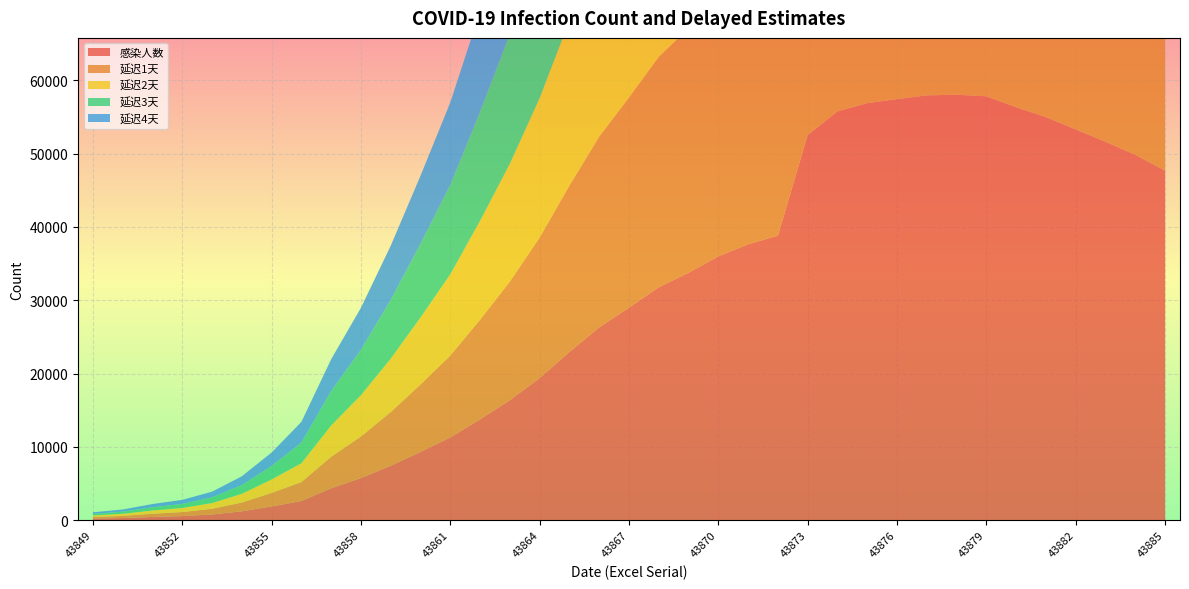

Reading left to right, extract all data points from this chart.

感染人数: 43849=214.0	43850=291.0	43851=440.0	43852=554.0	43853=777.0	43854=1208.0	43855=1870.0	43856=2613.0	43857=4349.0	43858=5739.0	43859=7417.0	43860=9308.0	43861=11289.0	43862=13748.0	43863=16369.0	43864=19381.0	43865=22942.0	43866=26302.0	43867=28985.0	43868=31774.0	43869=33738.0	43870=35982.0	43871=37626.0	43872=38800.0	43873=52526.0	43874=55748.0	43875=56873.0	43876=57416.0	43877=57934.0	43878=58016.0	43879=57805.0	43880=56303.0	43881=54965.0	43882=53284.0	43883=51606.0	43884=49824.0	43885=47672.0
延迟1天: 43849=214.0	43850=291.0	43851=440.0	43852=554.0	43853=777.0	43854=1194.2	43855=1848.7	43856=2583.2	43857=4299.4	43858=5673.6	43859=7332.5	43860=9201.9	43861=11160.4	43862=13591.4	43863=16182.5	43864=19160.2	43865=22680.6	43866=26002.3	43867=28654.7	43868=31412.0	43869=33353.6	43870=35572.0	43871=37197.3	43872=38357.9	43873=51927.5	43874=55112.8	43875=56225.0	43876=56761.8	43877=57273.9	43878=57355.0	43879=57146.4	43880=55661.5	43881=54338.7	43882=52676.9	43883=51018.0	43884=49256.3	43885=47128.8
延迟2天: 43849=214.0	43850=291.0	43851=440.0	43852=554.0	43853=777.0	43854=1194.2	43855=1835.5	43856=2564.8	43857=4268.8	43858=5633.2	43859=7280.2	43860=9136.4	43861=11080.8	43862=13494.5	43863=16067.2	43864=19023.6	43865=22519.0	43866=25817.0	43867=28450.6	43868=31188.1	43869=33115.9	43870=35318.6	43871=36932.2	43872=38084.6	43873=51557.5	43874=54720.1	43875=55824.4	43876=56357.3	43877=56865.8	43878=56946.3	43879=56739.2	43880=55264.9	43881=53951.5	43882=52301.5	43883=50654.5	43884=48905.3	43885=46793.0
延迟3天: 43849=214.0	43850=291.0	43851=440.0	43852=554.0	43853=777.0	43854=1194.2	43855=1835.5	43856=2821.2	43857=4695.5	43858=6196.2	43859=8007.9	43860=10049.5	43861=12188.3	43862=14843.2	43863=17673.0	43864=20925.0	43865=24769.7	43866=28397.3	43867=31294.1	43868=34305.3	43869=36425.7	43870=38848.5	43871=40623.5	43872=41891.0	43873=56710.5	43874=60189.1	43875=61403.8	43876=61990.0	43877=62549.3	43878=62637.8	43879=62410.0	43880=60788.4	43881=59343.8	43882=57528.8	43883=55717.2	43884=53793.2	43885=51469.8
延迟4天: 43849=214.0	43850=291.0	43851=440.0	43852=554.0	43853=777.0	43854=1194.2	43855=1835.5	43856=2821.2	43857=4336.1	43858=5722.0	43859=7395.0	43860=9280.3	43861=11255.5	43862=13707.2	43863=16320.4	43864=19323.4	43865=22873.8	43866=26223.9	43867=28898.9	43868=31679.6	43869=33637.8	43870=35875.1	43871=37514.2	43872=38684.7	43873=52370.0	43874=55582.4	43875=56704.0	43876=57245.4	43877=57761.9	43878=57843.7	43879=57633.3	43880=56135.7	43881=54801.7	43882=53125.7	43883=51452.7	43884=49676.0	43885=47530.4